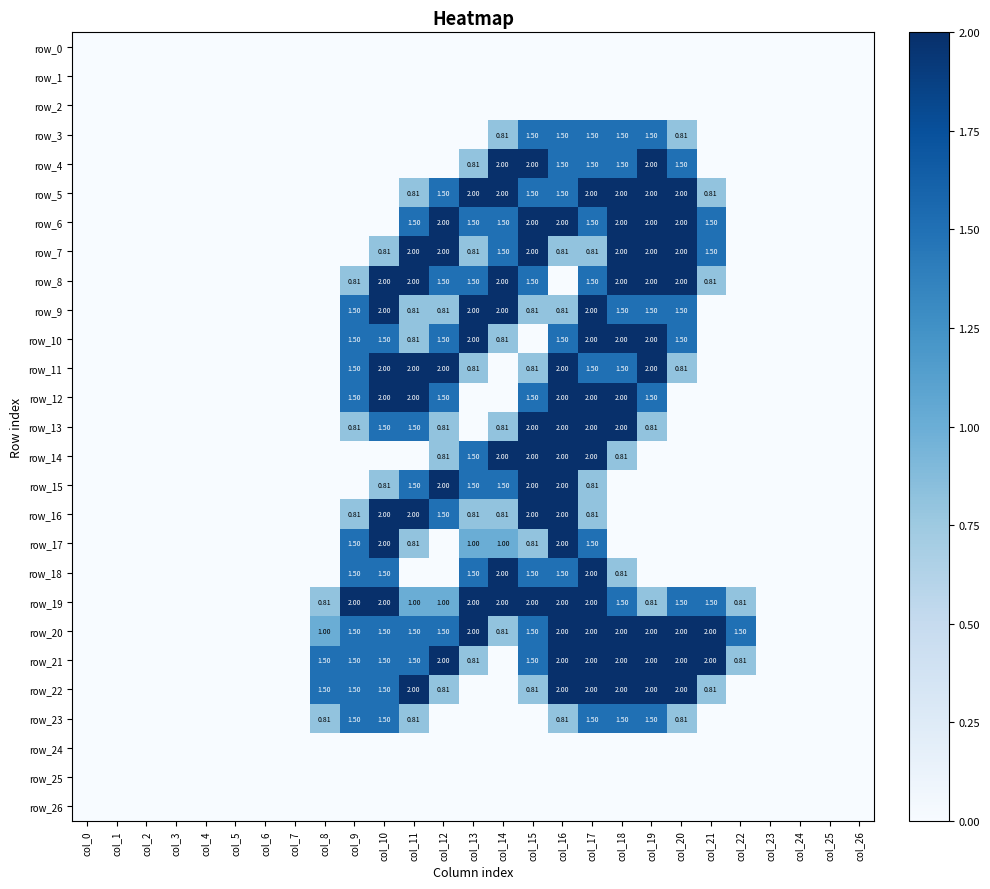

What is the maximum value for row_15?

2.0